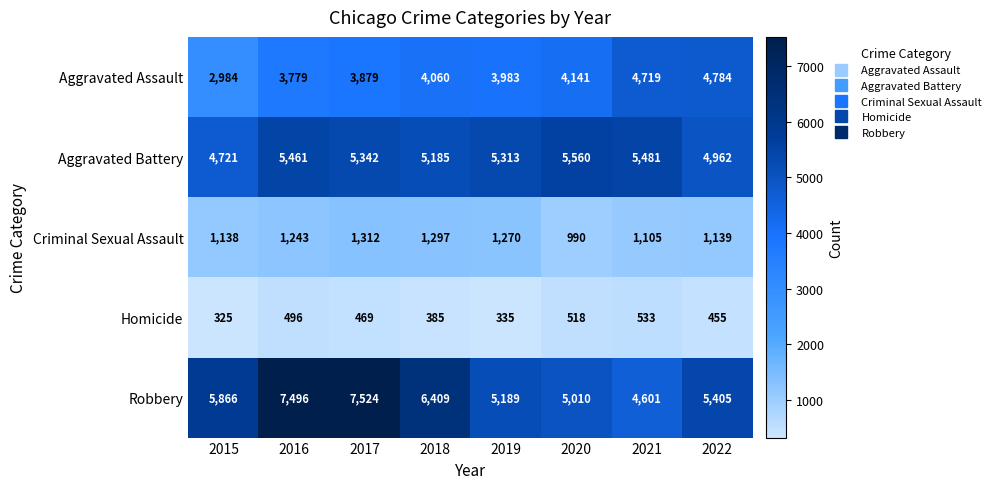

Which series has the largest range (max minus min)?

Robbery